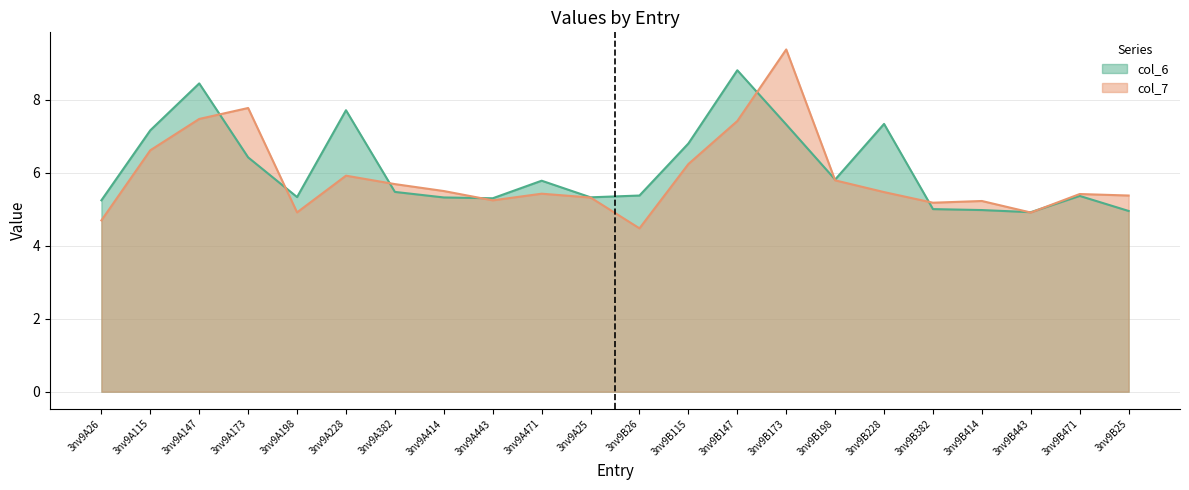

What is the difference between the maximum and second lowest values in the col_7 series?

4.7